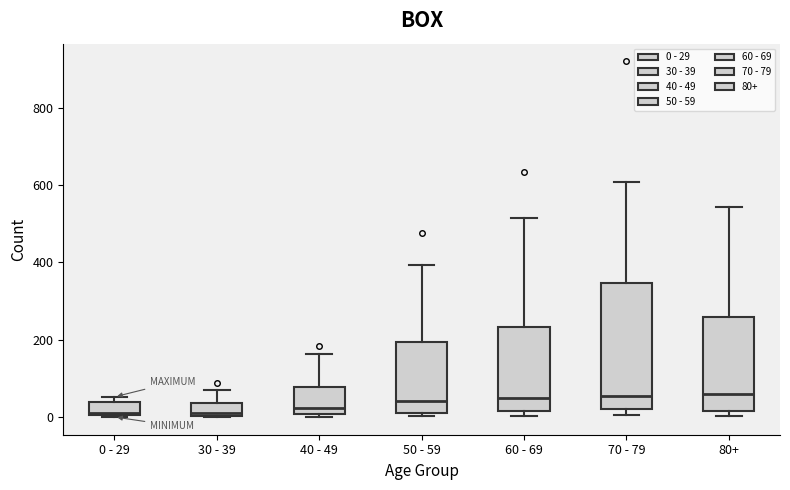

Comparing the boxes themselves (not the whiskers), which one is the tallest?

70 - 79